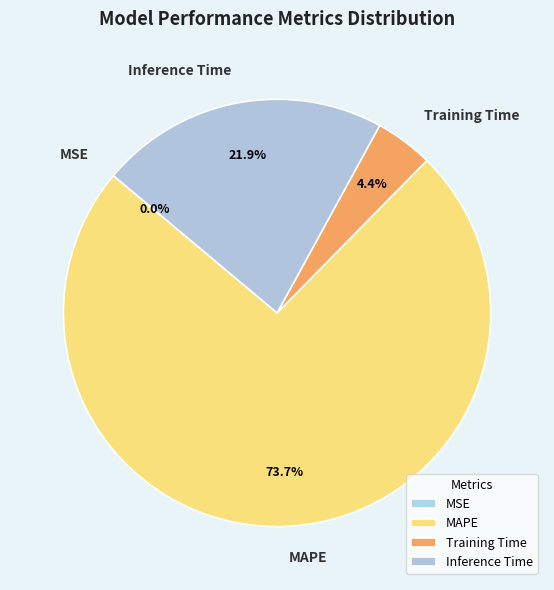

What is the largest slice in the pie chart?

MAPE